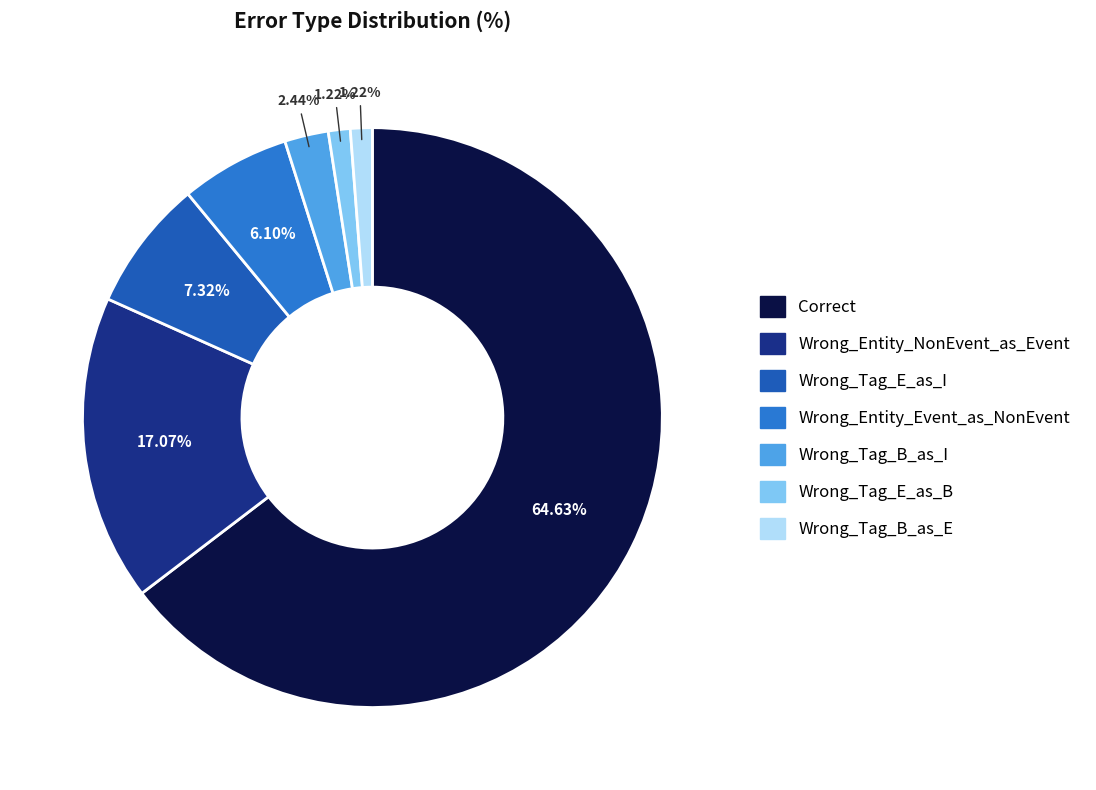

To the nearest percent, what is the difference between the largest and smallest slice percentages?

63%